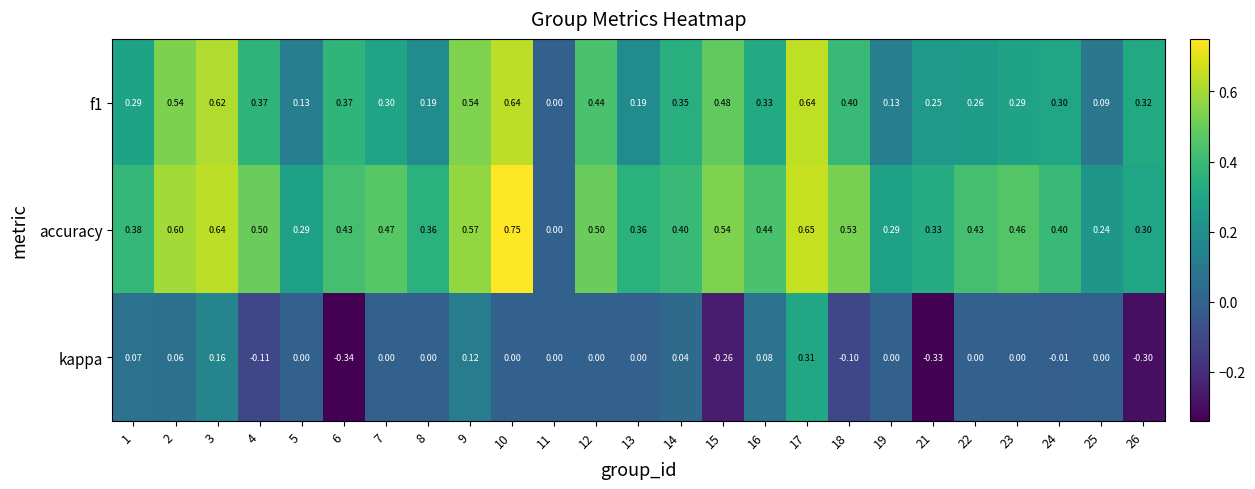

Which series has the largest total across all categories?

accuracy